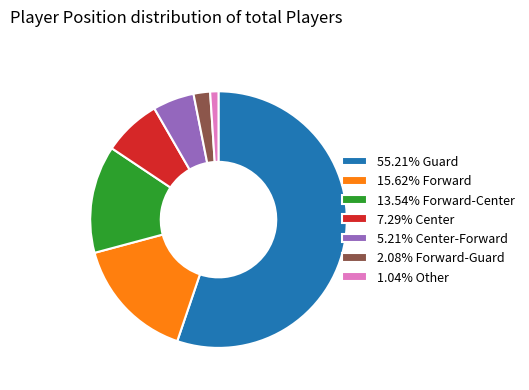

Is 15.62% Forward the majority of the pie?

No